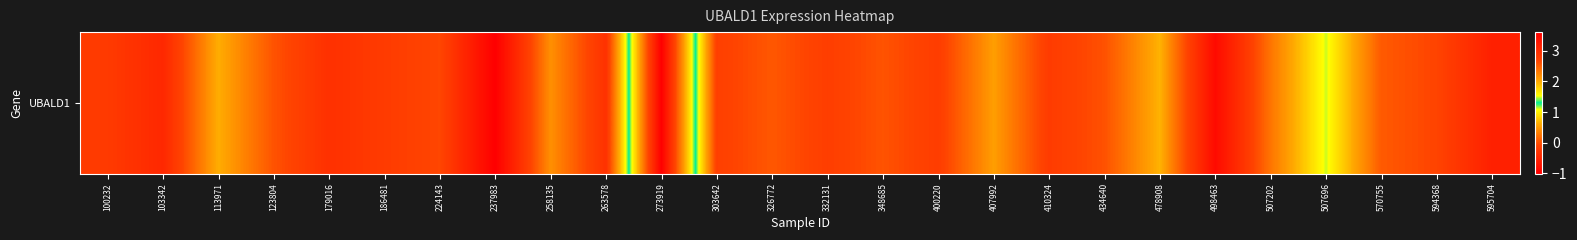

What is the sum of all values?

2.7